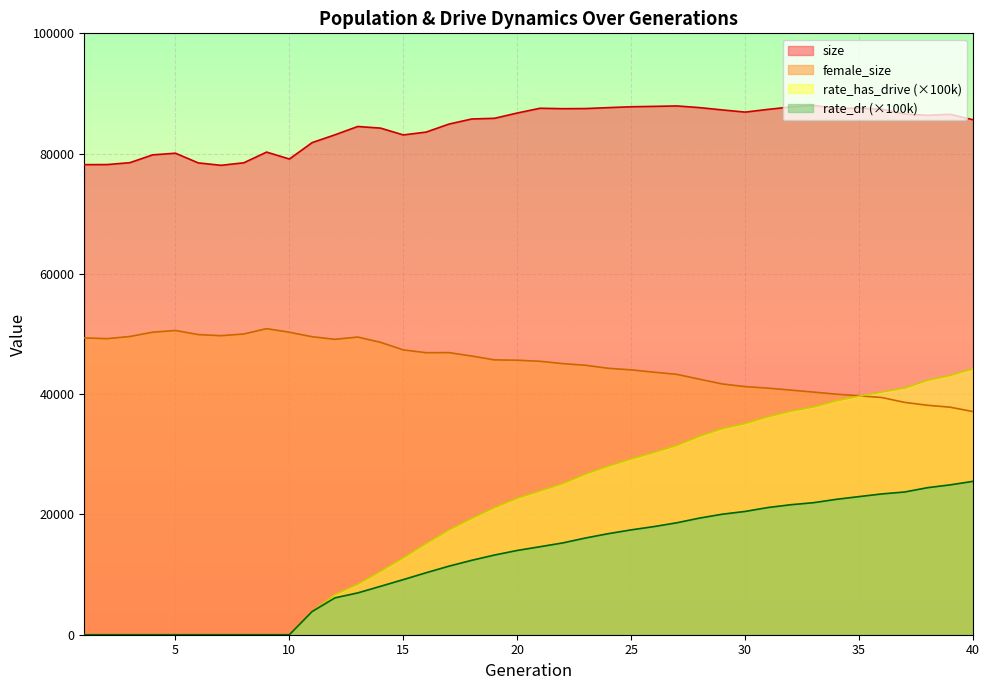

Is it true that female_size equals 32358.8 at 15?

False